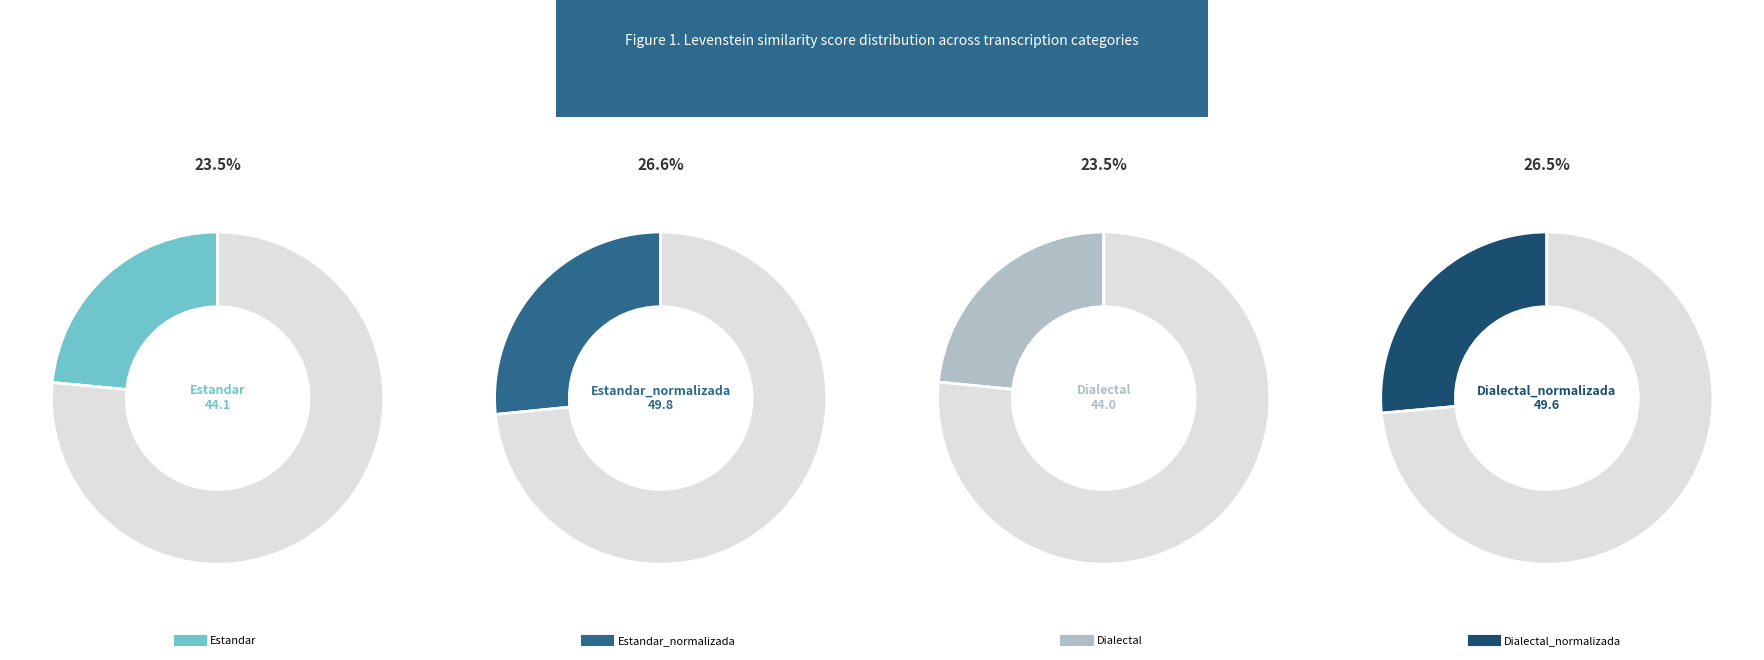

To the nearest percent, what is the difference between the Estandar_normalizada and Estandar slice percentages?

3%